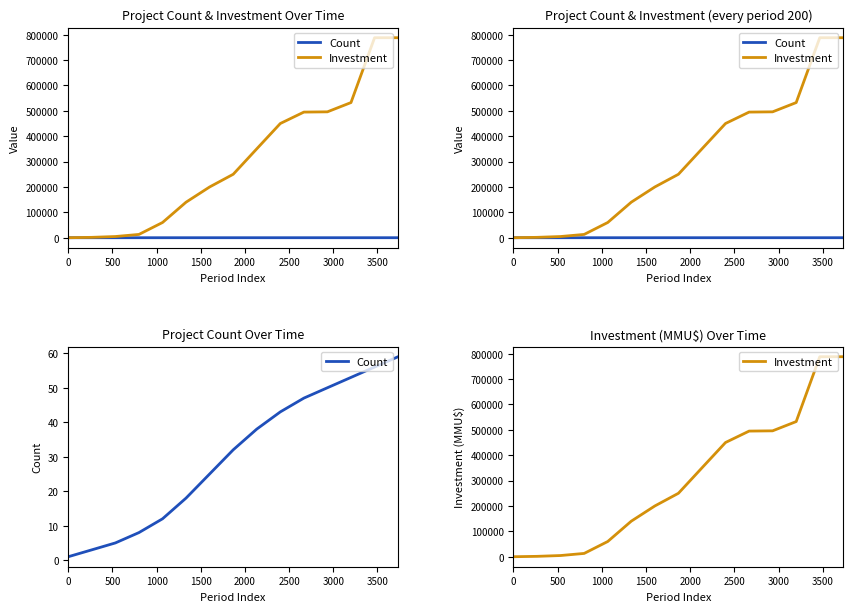

How many categories are shown in the chart?

15